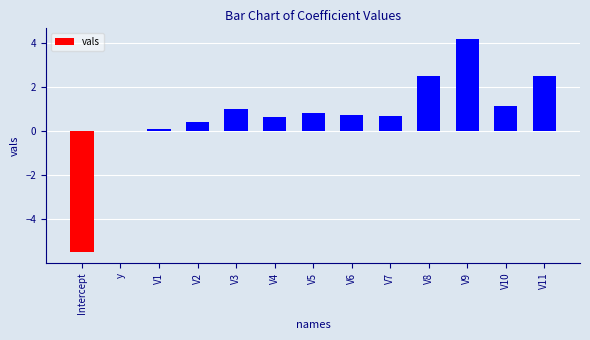

Which label corresponds to the largest value in the chart?

V9